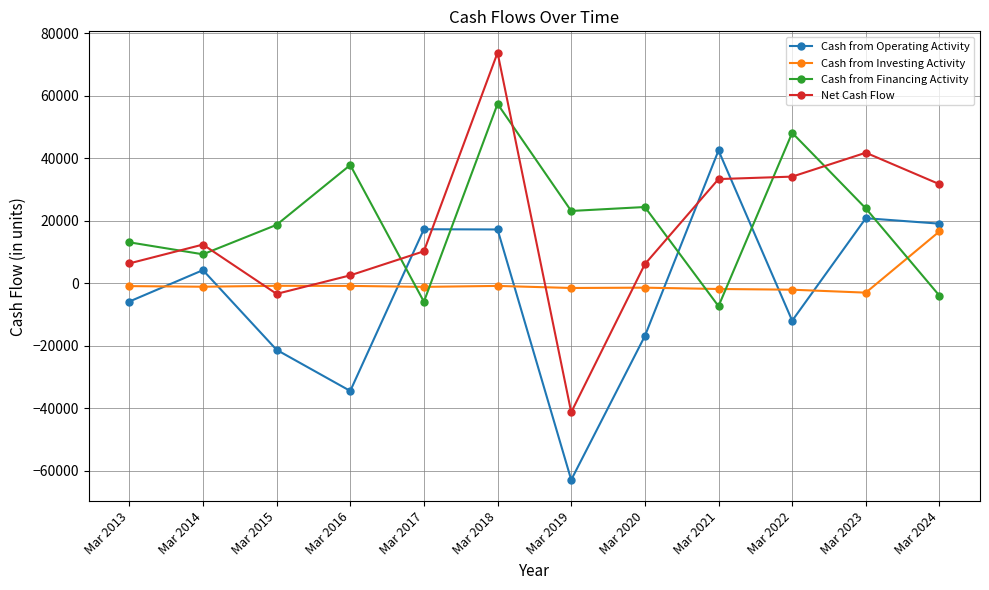

Which category has the highest value across all series?

Mar 2018